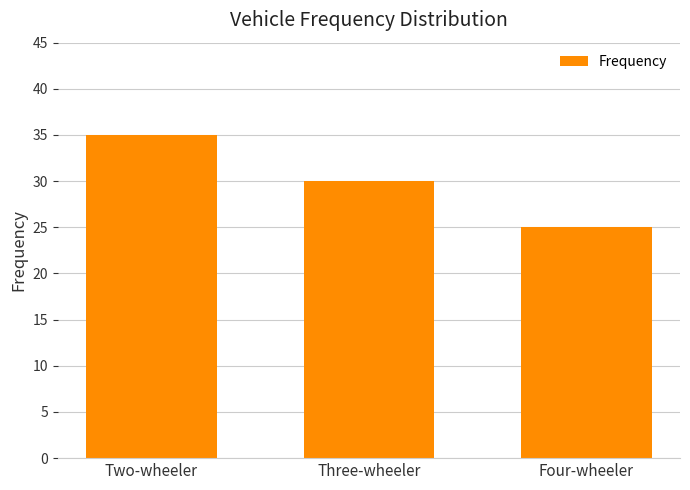

The chart shows a value of 25 at Four-wheeler. True or false?

True